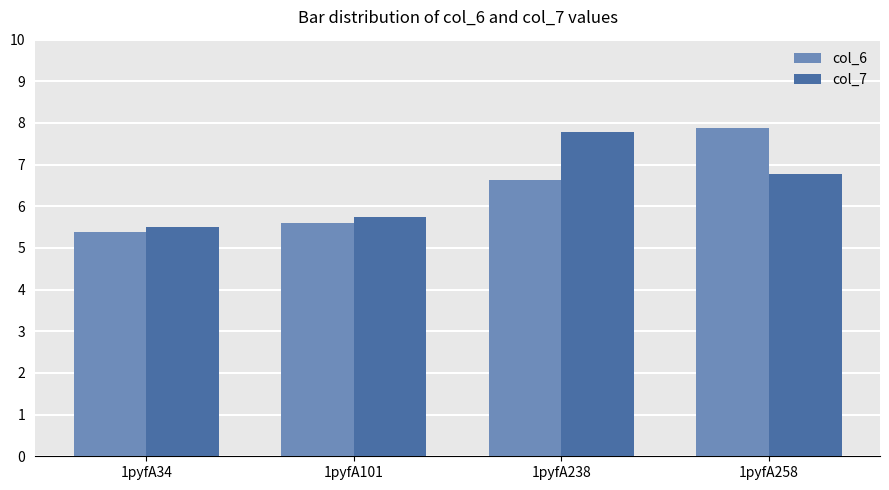

The col_6 series shows 6.6 at 1pyfA238. True or false?

True